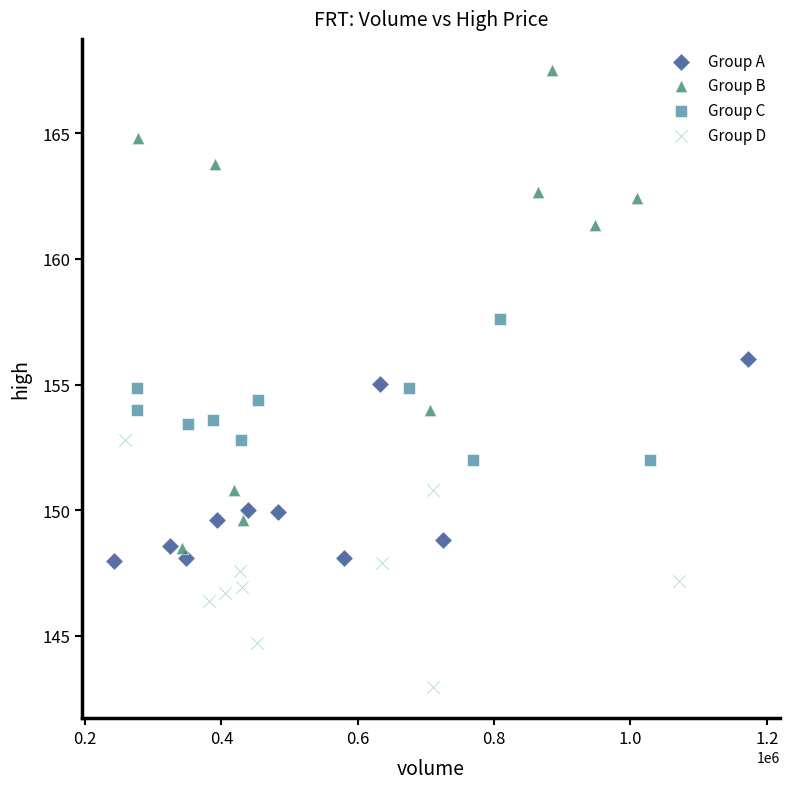

What are all the series names shown in the legend?

Group A, Group B, Group C, Group D